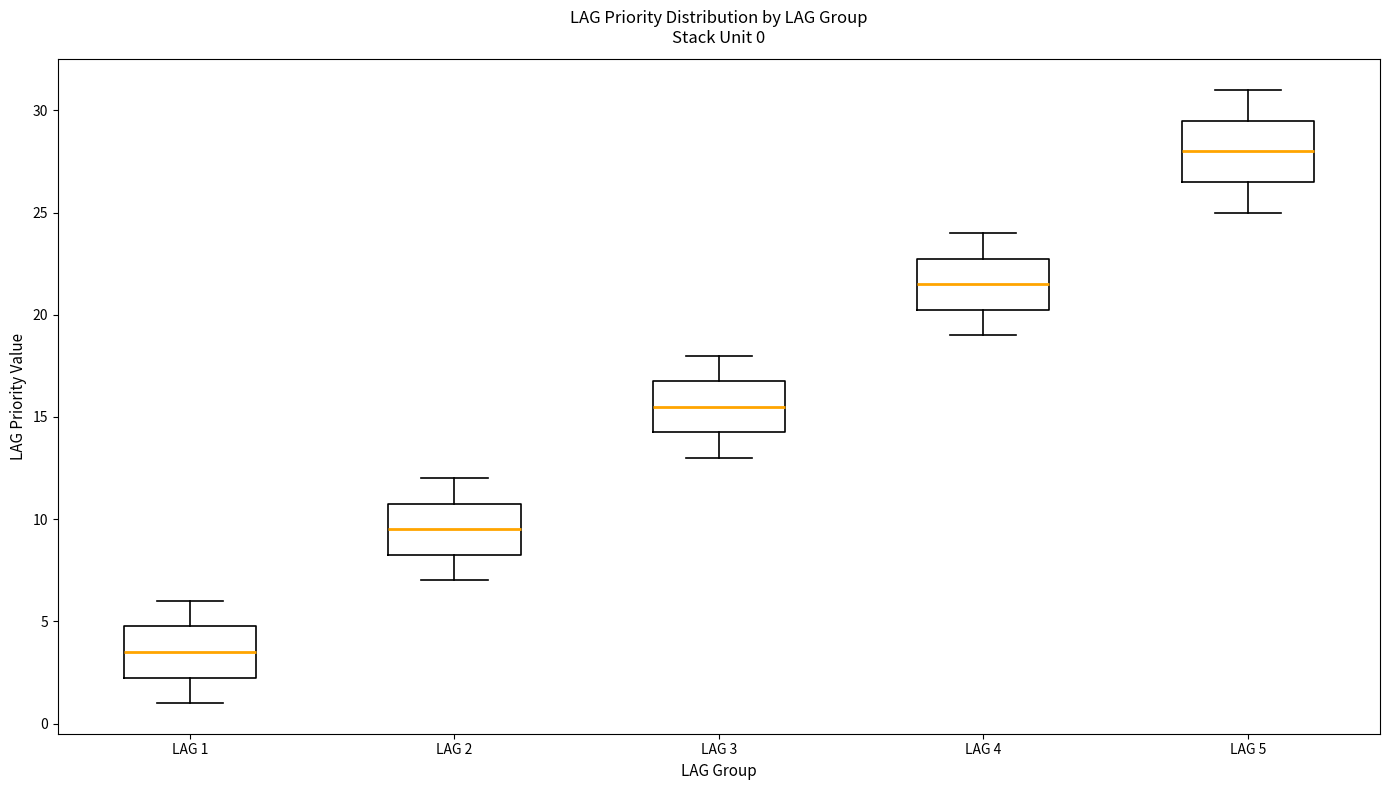

Which box has the lowest median line?

LAG 1